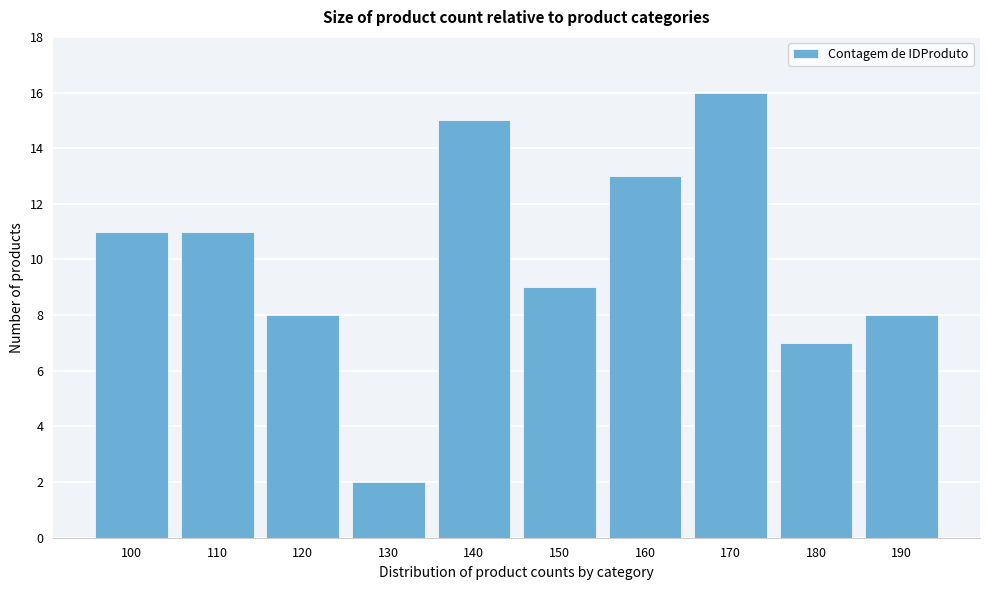

Reading right to left, list all the values displayed in this chart.

8	7	16	13	9	15	2	8	11	11